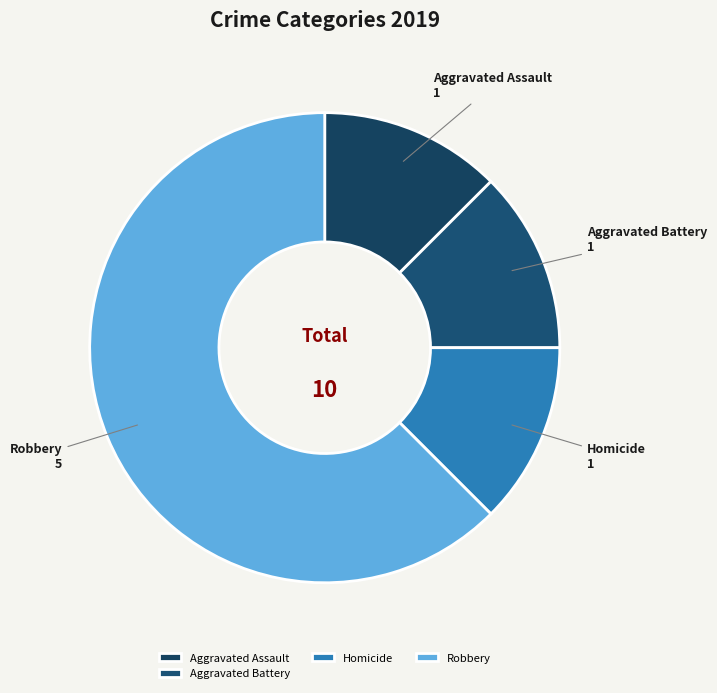

How many slices are in this pie chart?

4